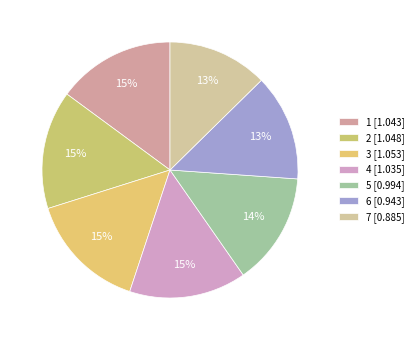

Count the number of slices in the pie.

7